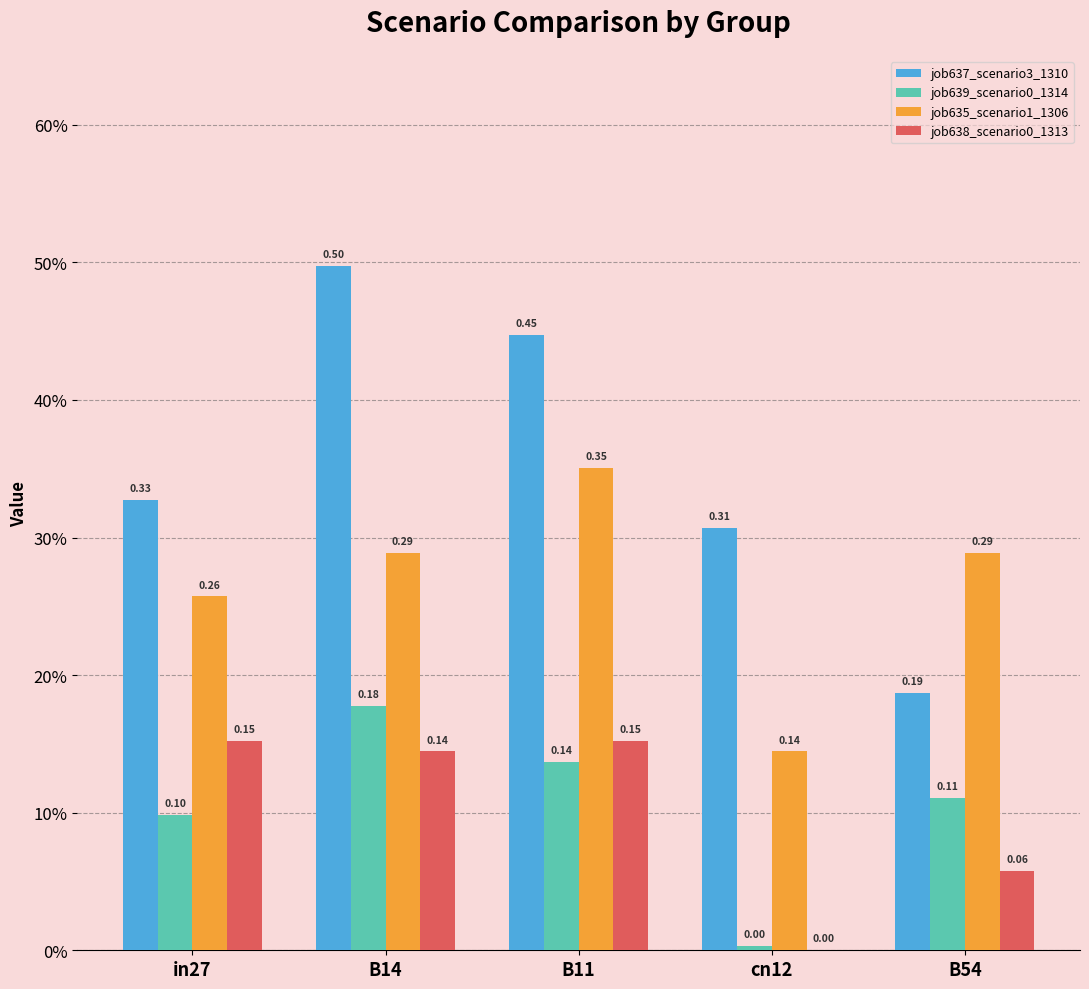

What is the label of the 4th bar from the right?

B14